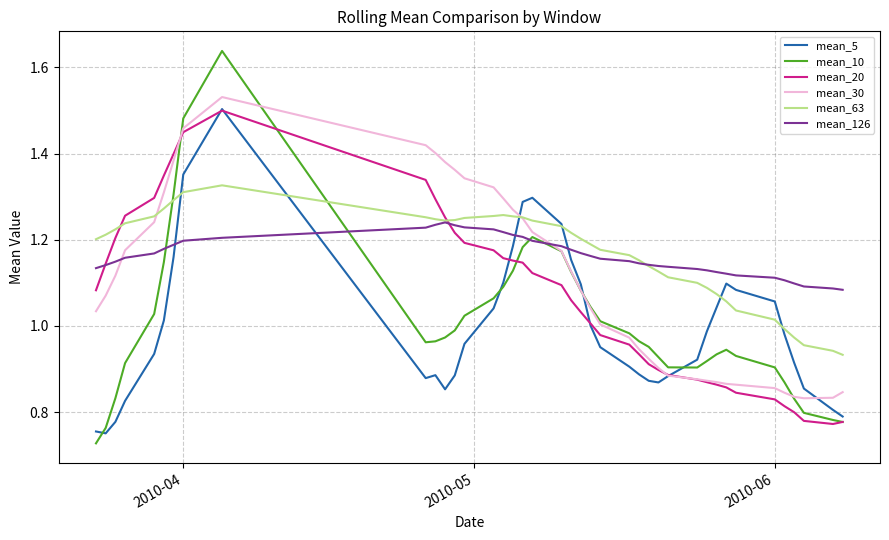

Which series has the widest spread of values?

mean_10